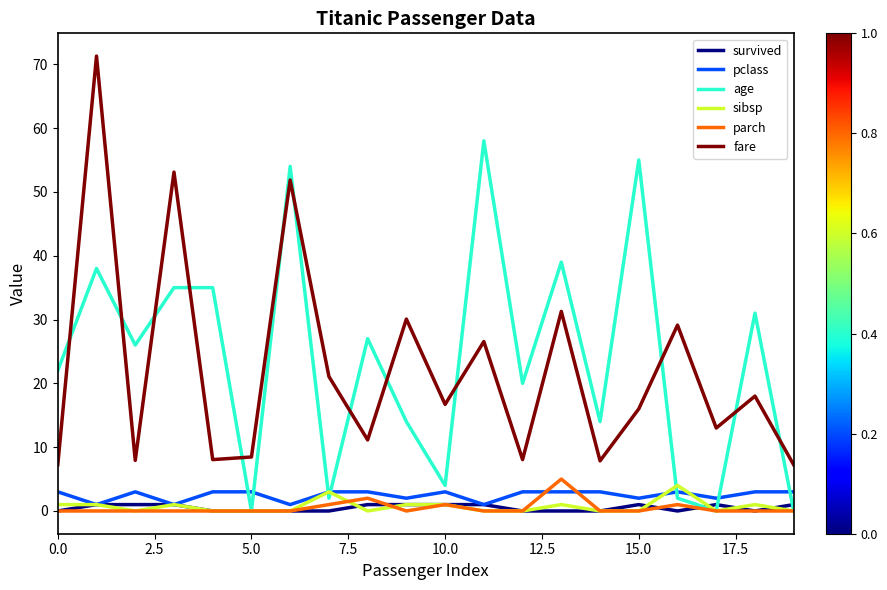

Which series ends up on top after the final intersection of age and pclass?

pclass